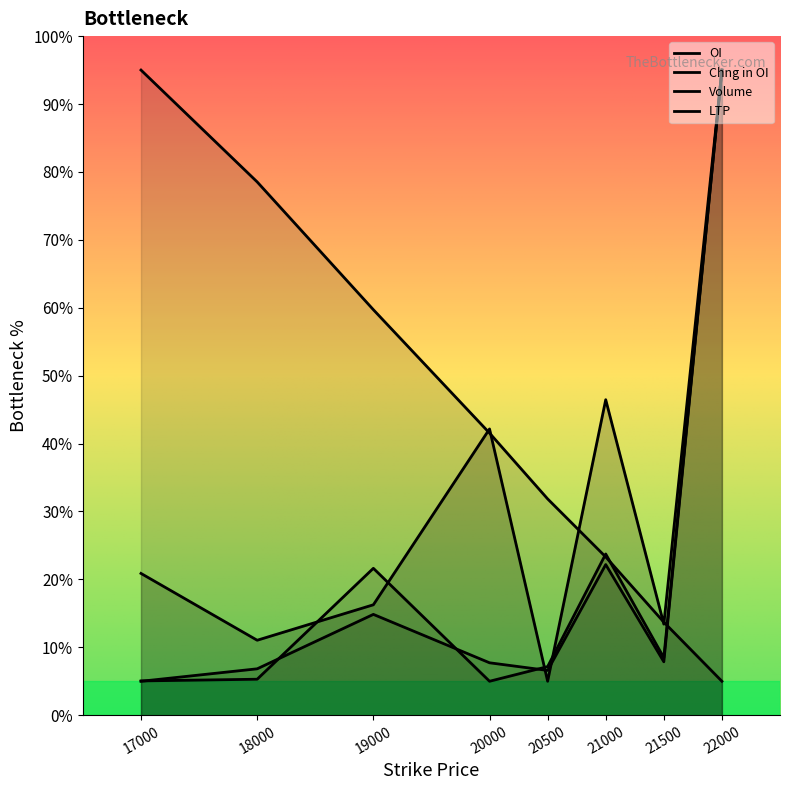

What is the value of the OI point at the 1st from the left?

20.9